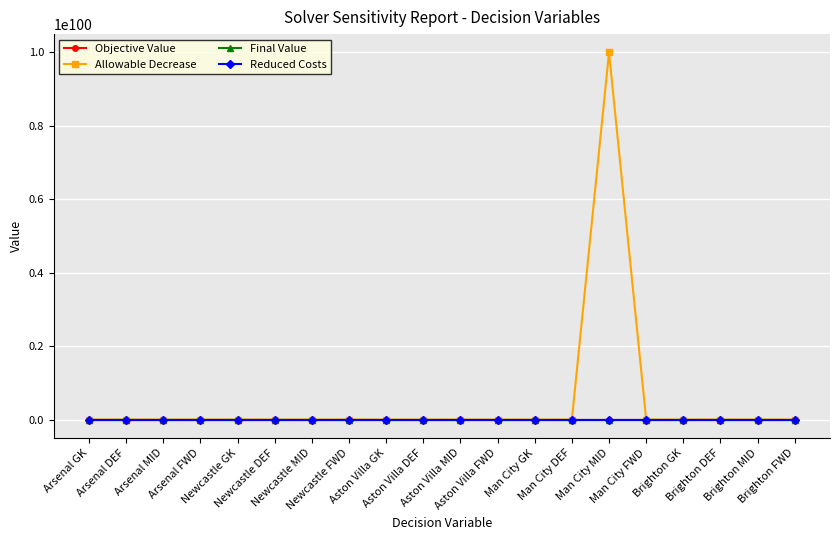

What are all the series names shown in the legend?

Objective Value, Allowable Decrease, Final Value, Reduced Costs